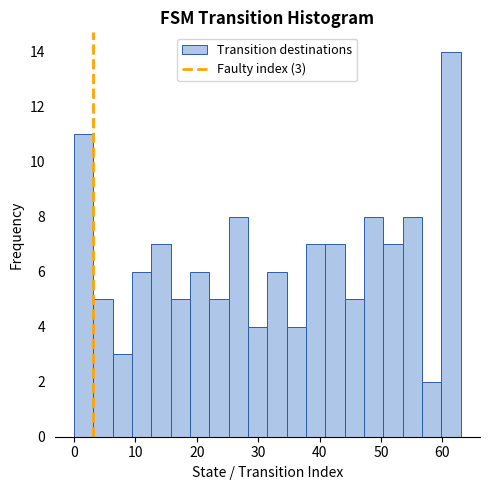

Around what value on the x-axis is the tallest bar? Give the approximate position of its centre, as read against the axis.

61